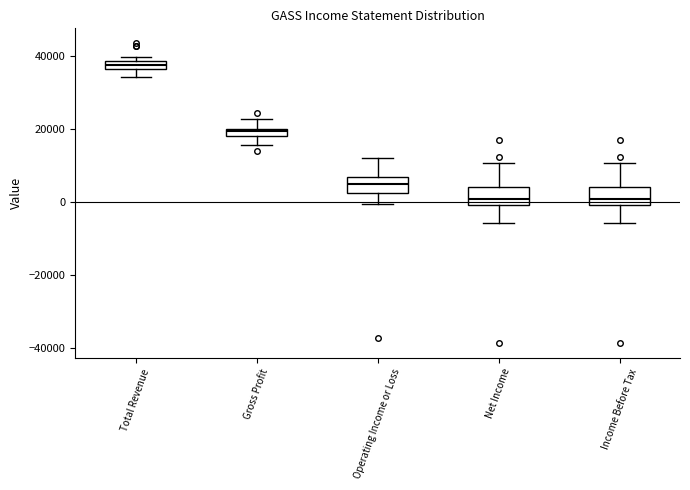

Where is the upper edge of the box for Net Income on the y-axis? The values are not printed on the chart, so give them approximately, as read against the axis.

4000